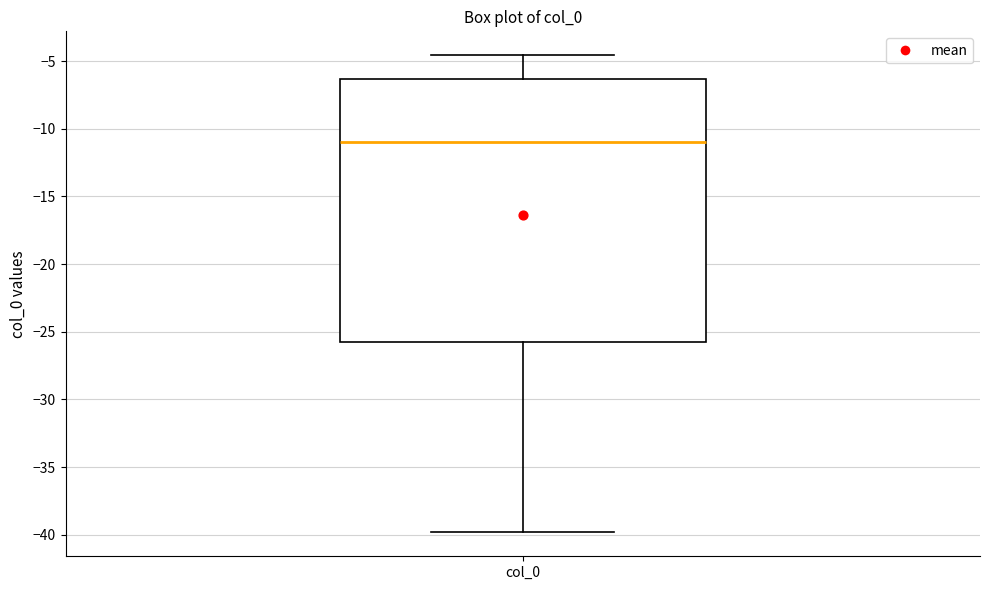

Where is the upper edge of the box for col_0 on the y-axis? The values are not printed on the chart, so give them approximately, as read against the axis.

-6.5